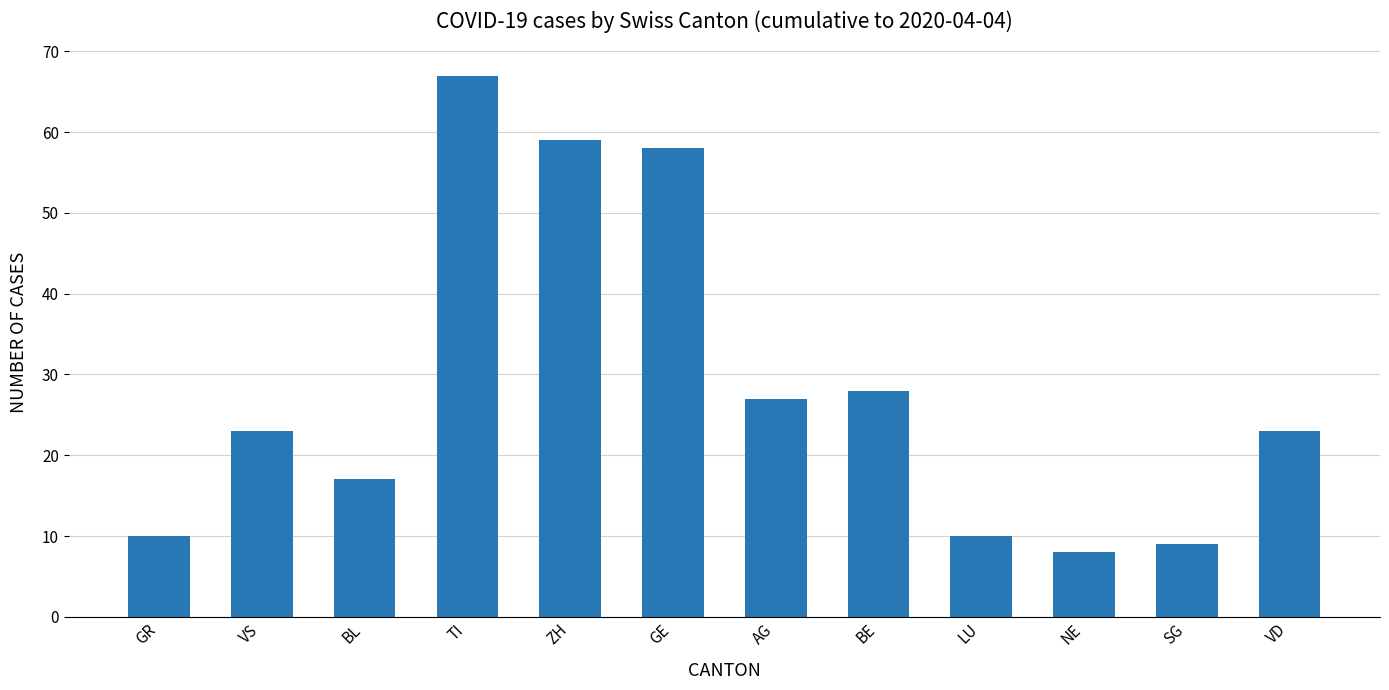

What is the greatest value displayed?

67